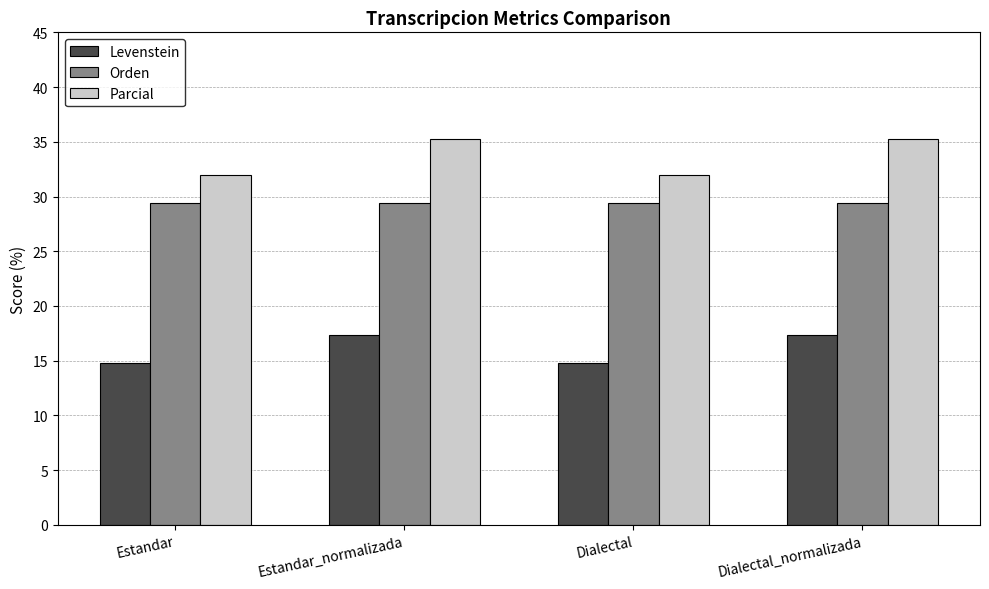

What is the approximate value of Levenstein at Dialectal_normalizada?

17.4